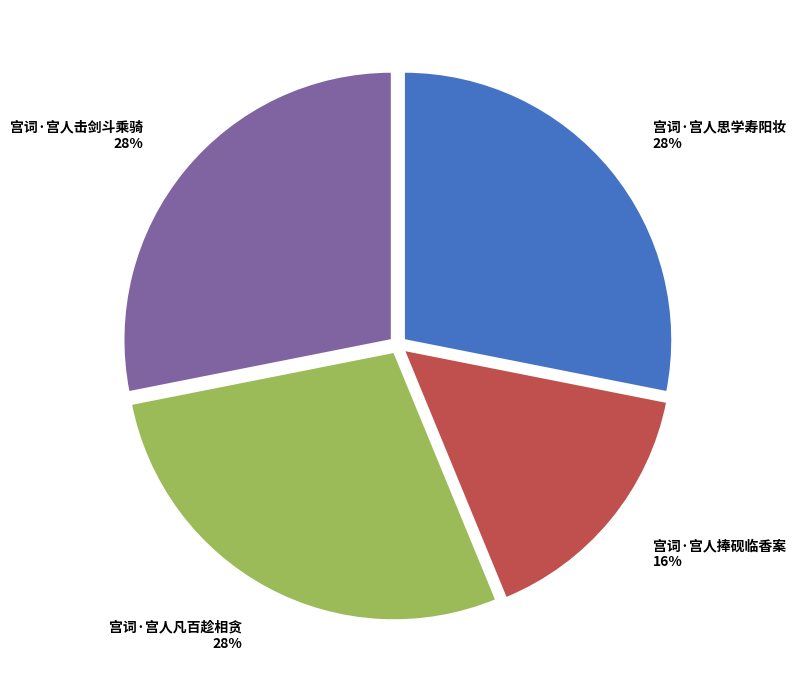

To the nearest percent, what percentage of the pie is 宫词·宫人击剑斗乘骑?

28%